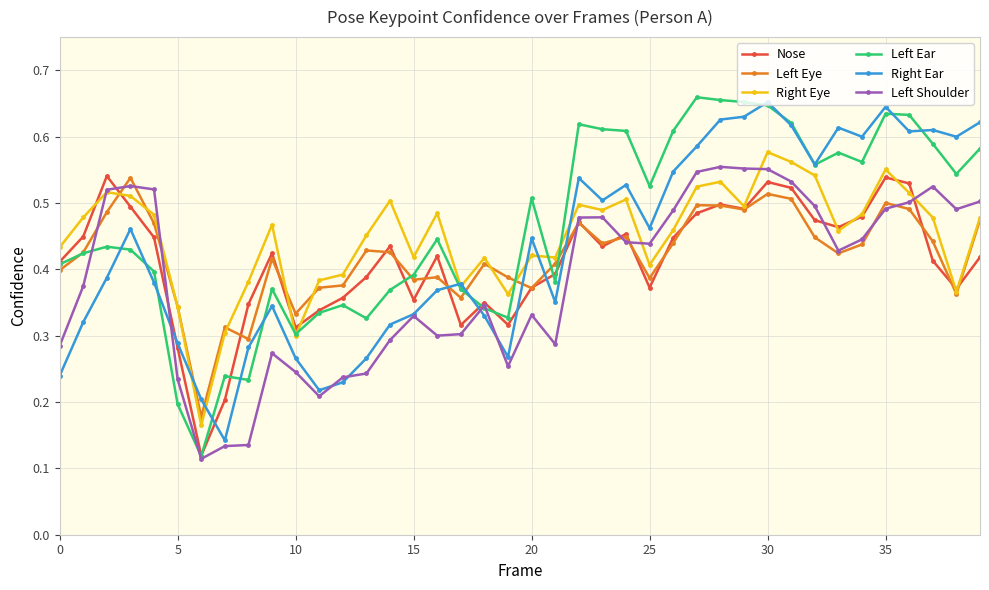

What are all the series names shown in the legend?

Nose, Left Eye, Right Eye, Left Ear, Right Ear, Left Shoulder